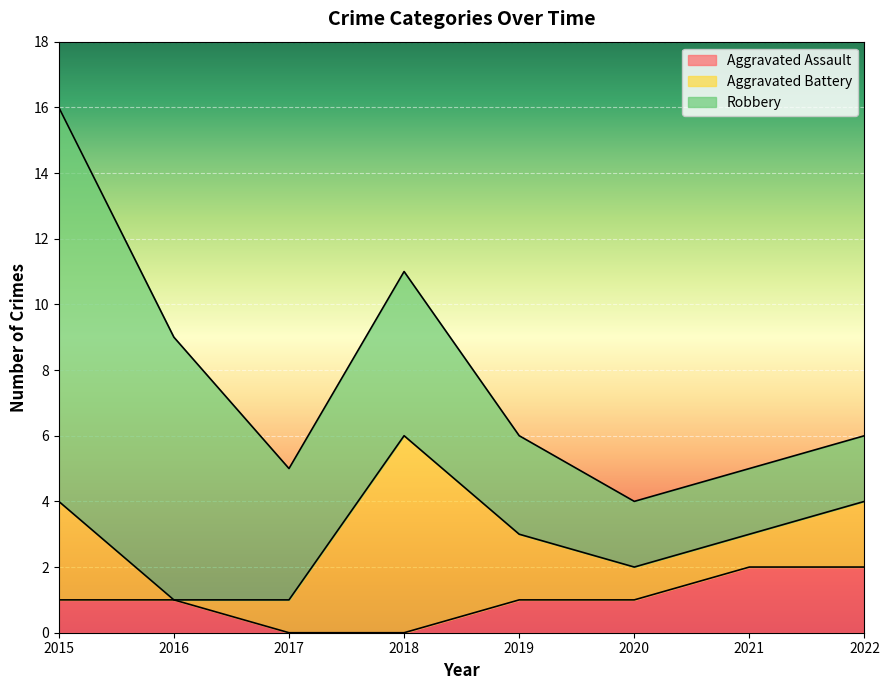

True or false: Robbery and Aggravated Assault intersect in this chart.

False